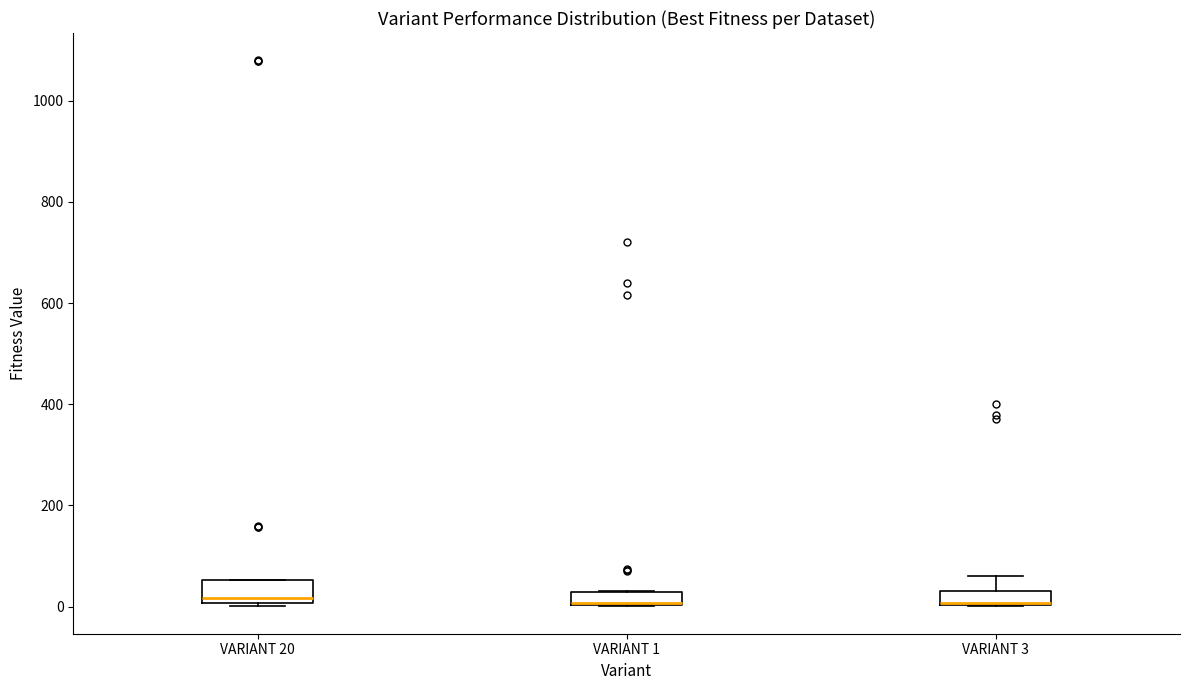

Where is the upper edge of the box for VARIANT 20 on the y-axis? The values are not printed on the chart, so give them approximately, as read against the axis.

60